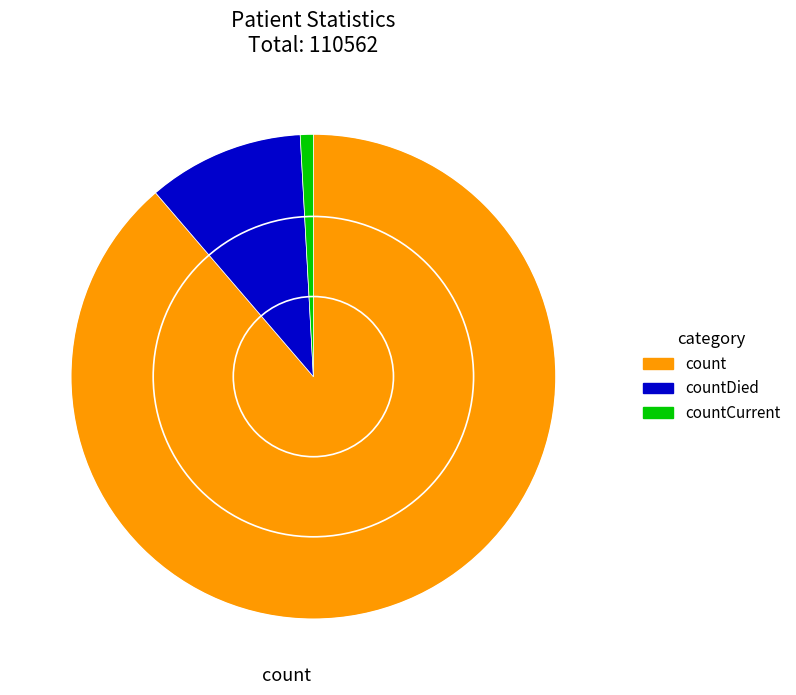

What is the majority slice?

count